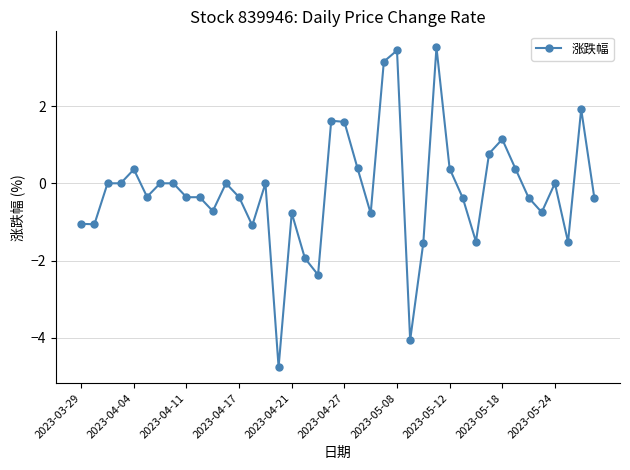

True or false: the data has more than 1 interior local peaks.

True